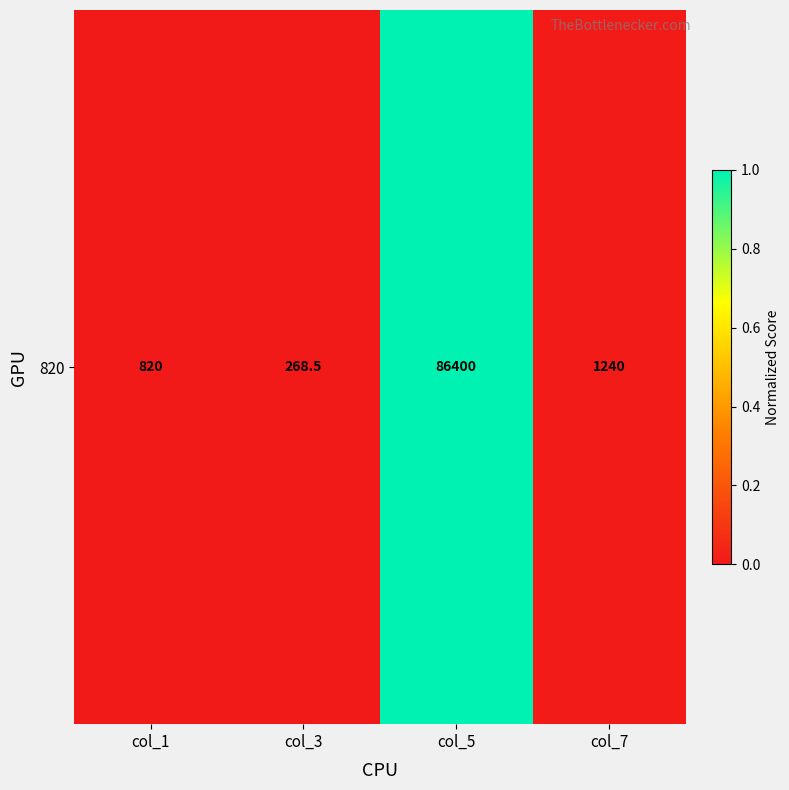

What is the sum of all values?

1.0